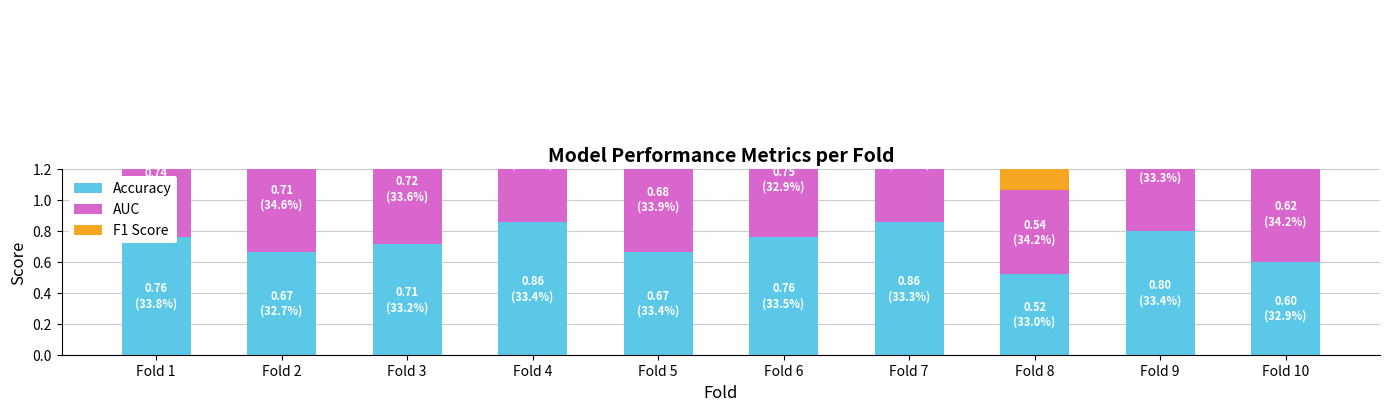

What is the value of the F1 Score bar at the 4th from the left?

0.9